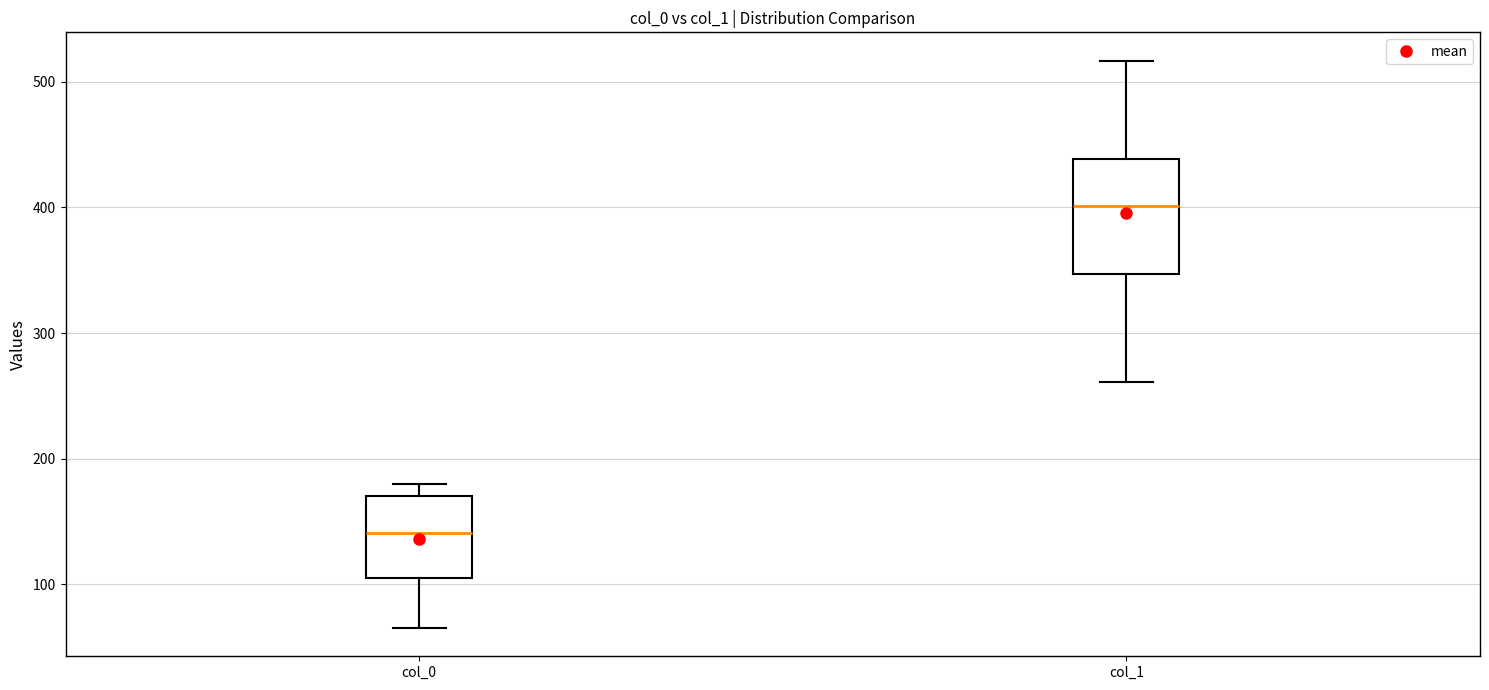

Reading left to right, transcribe this box plot: for each box, give where its median line is, the range the box spans, and where its two whiskers end, as read against the y-axis. The values are not printed on the chart, so give them approximately, as read against the axis.

col_0: median 140, box 100 to 170, whiskers 70 to 180
col_1: median 400, box 350 to 440, whiskers 260 to 520